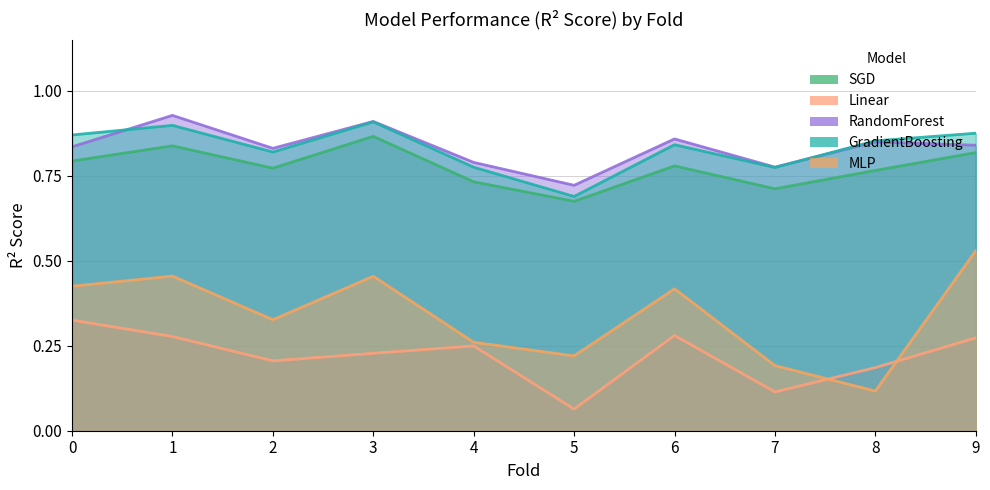

True or false: MLP and SGD cross at least once.

False